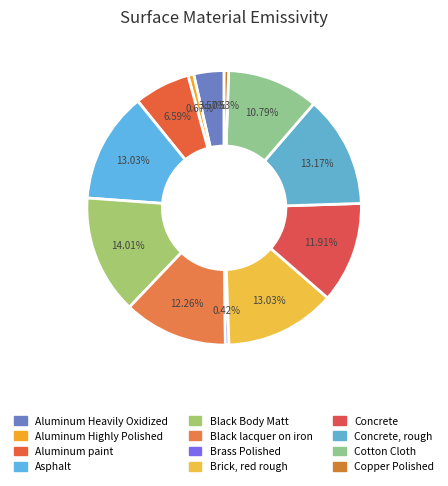

How many segments does this pie chart have?

12